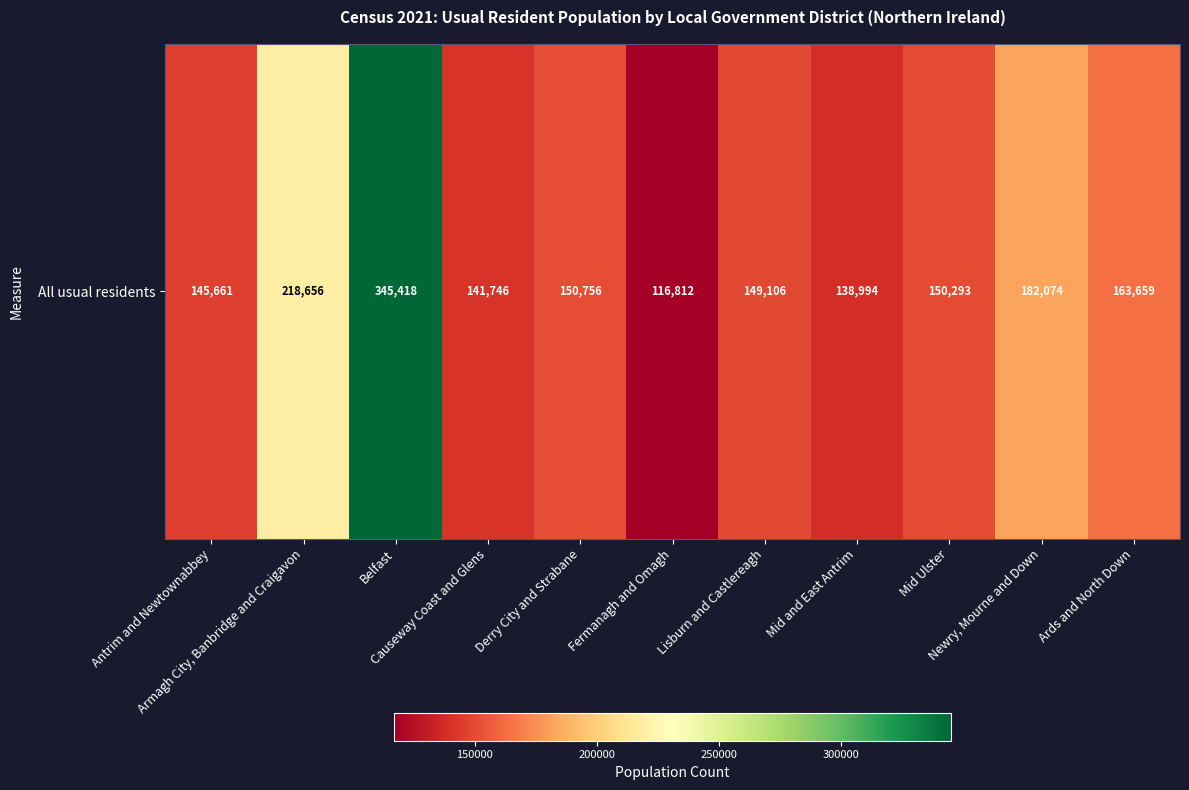

The value at Derry City and Strabane is 150756. True or false?

True